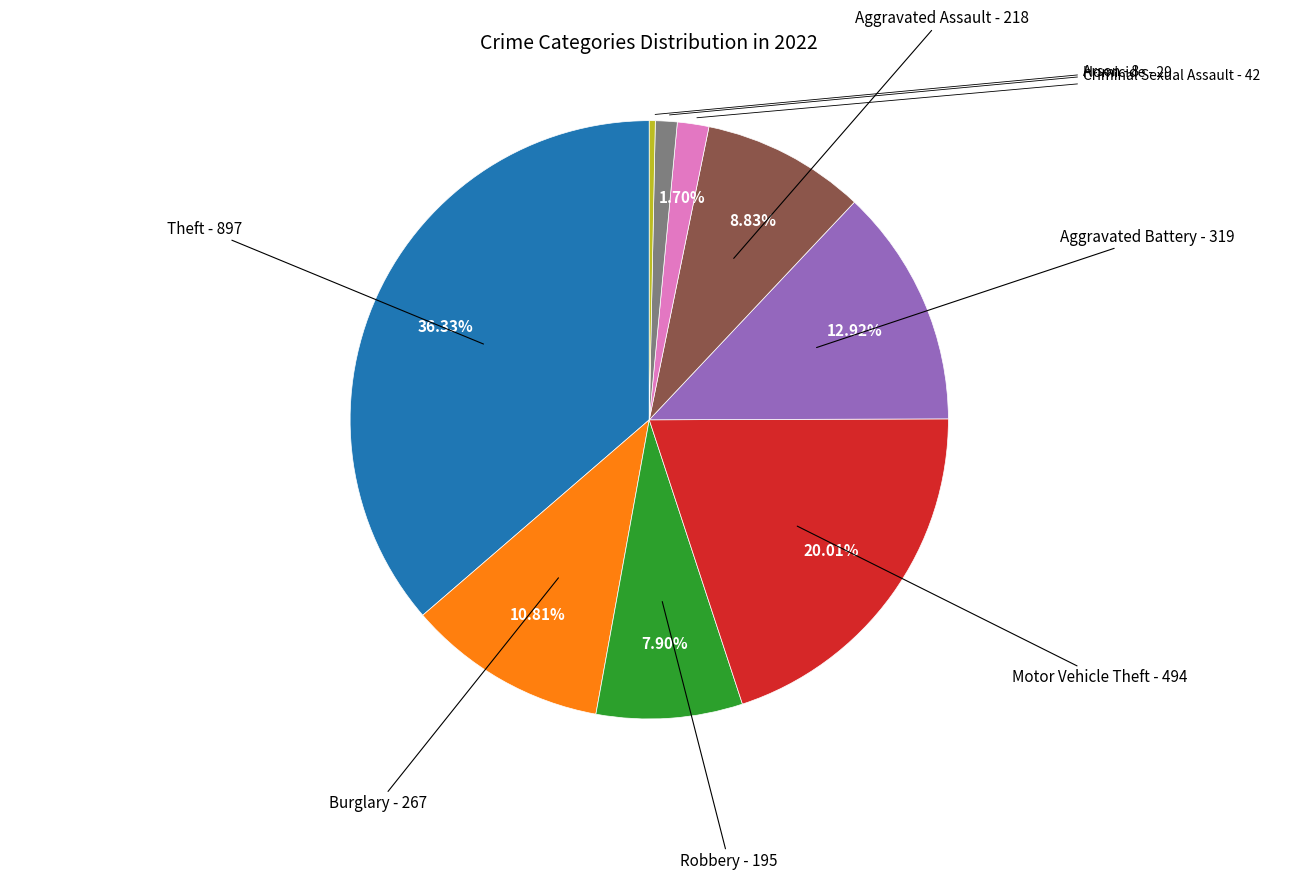

Is there a majority slice in this chart?

No